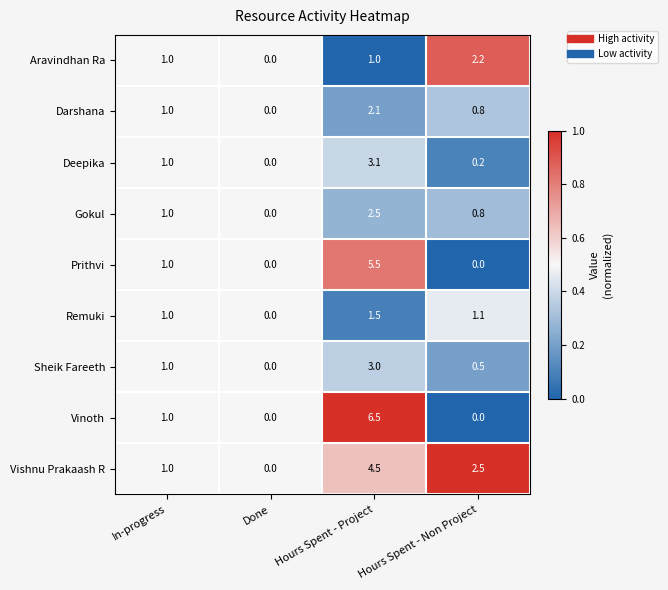

What is the difference between the Remuki values at Hours Spent - Project and In-progress?

0.5